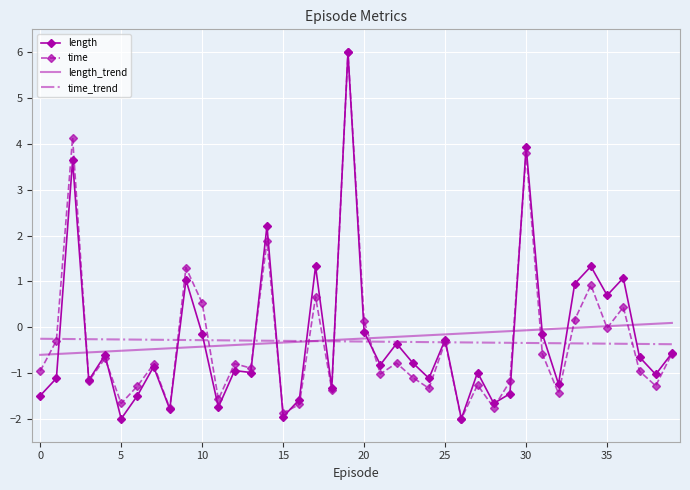

What is the minimum value for length?

-2.0